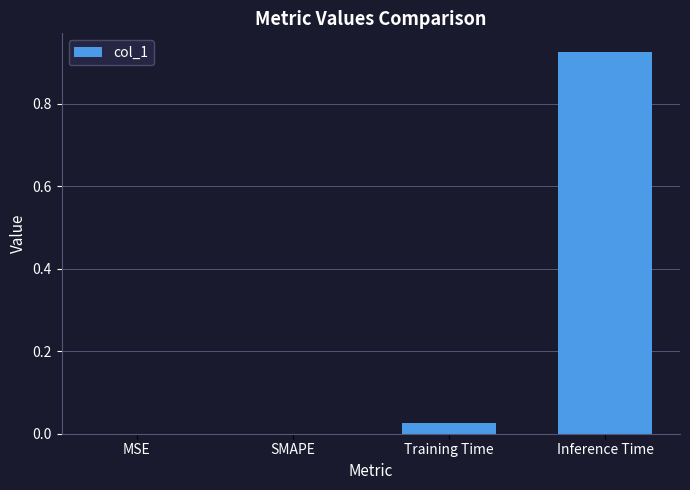

What is the sum of all values?

1.0